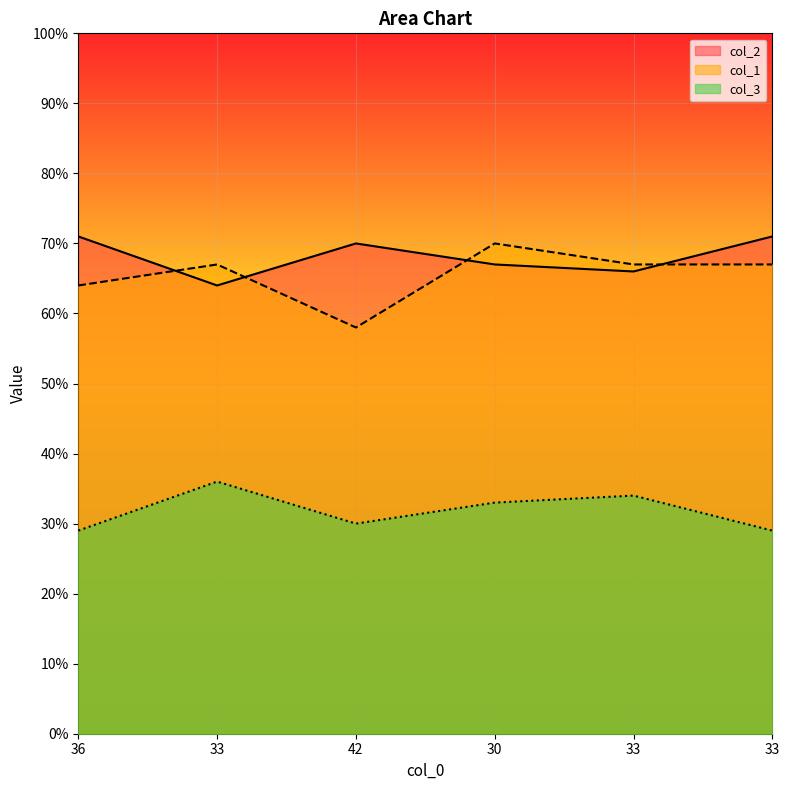

Where do col_1 and col_2 first cross each other?

36 and 33